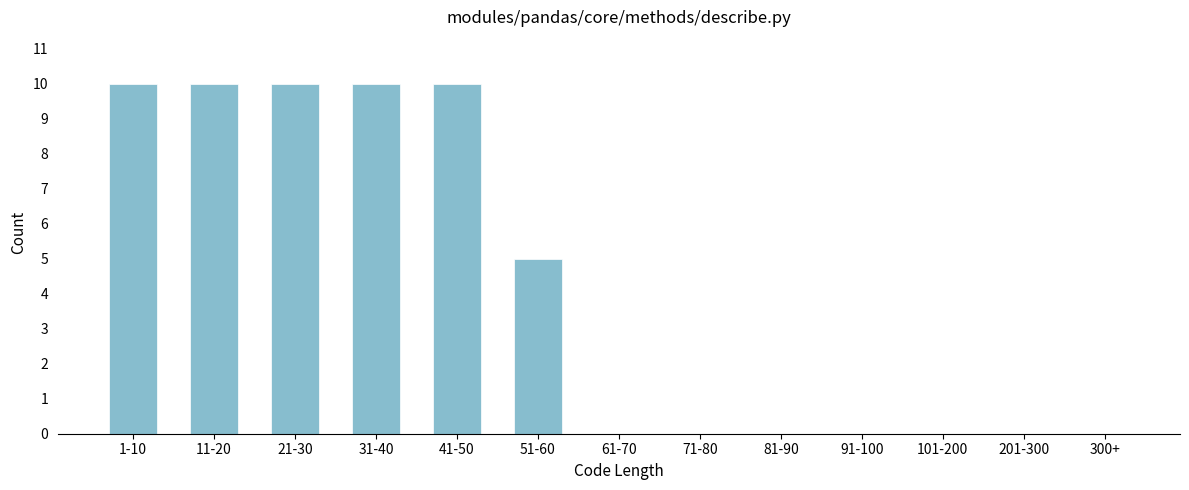

Reading left to right, what are all the values shown in this chart?

1-10=10	11-20=10	21-30=10	31-40=10	41-50=10	51-60=5	61-70=0	71-80=0	81-90=0	91-100=0	101-200=0	201-300=0	300+=0